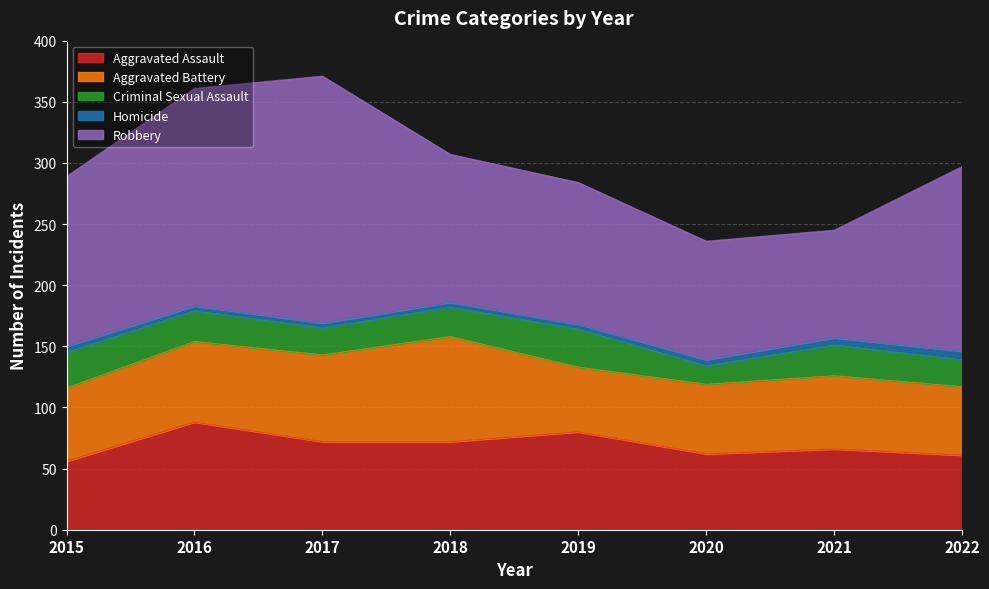

Where is Aggravated Assault nearest to the value 72?

2017